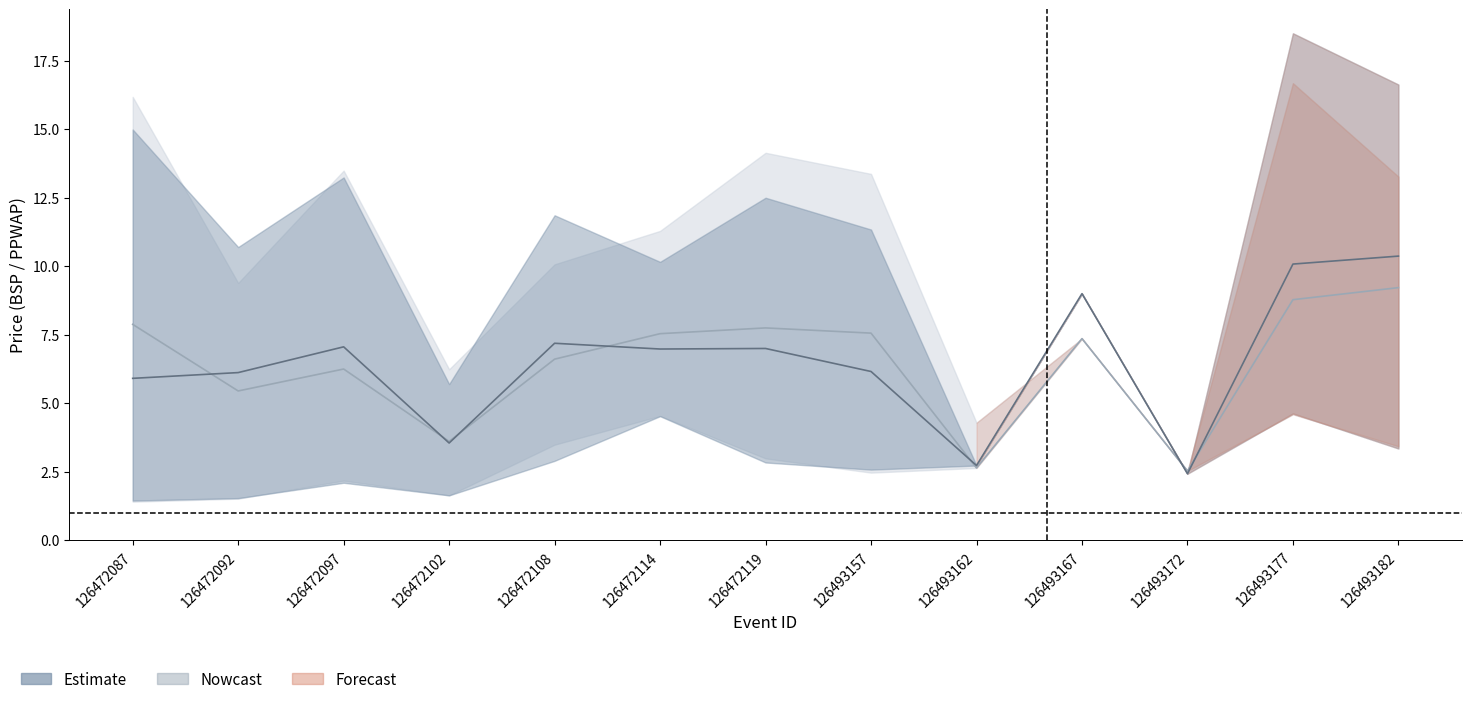

The value of BSP_lower at 126493172 is 2.4. True or false?

True